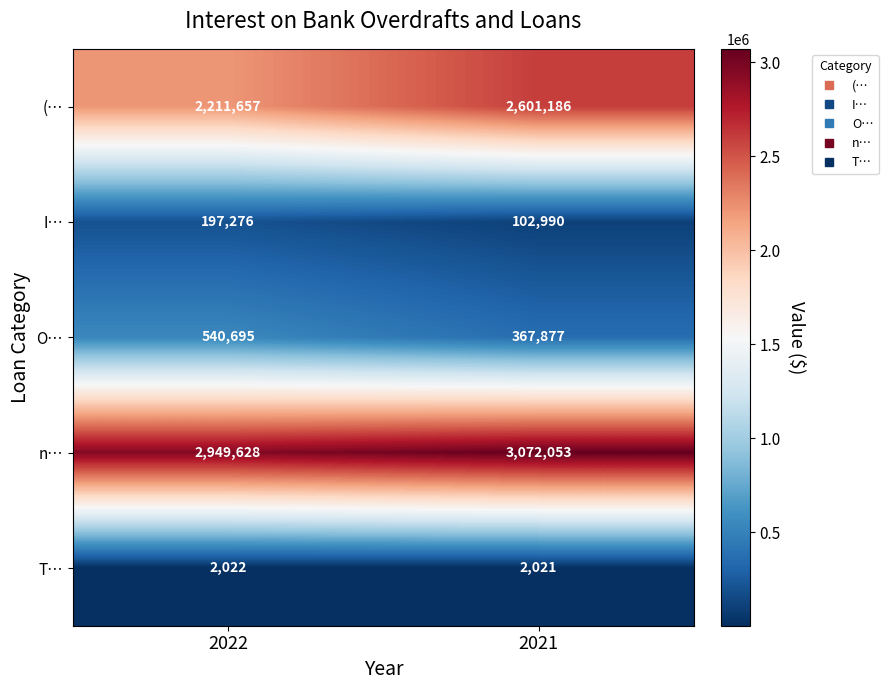

What is the sum of the O… values at 2022 and 2021?

908572